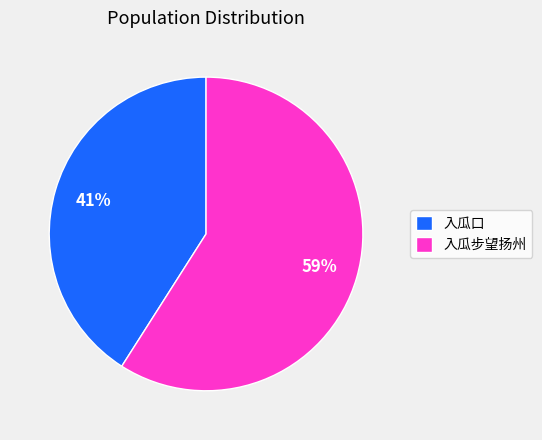

True or false: 入瓜口 accounts for 41% of the total.

True